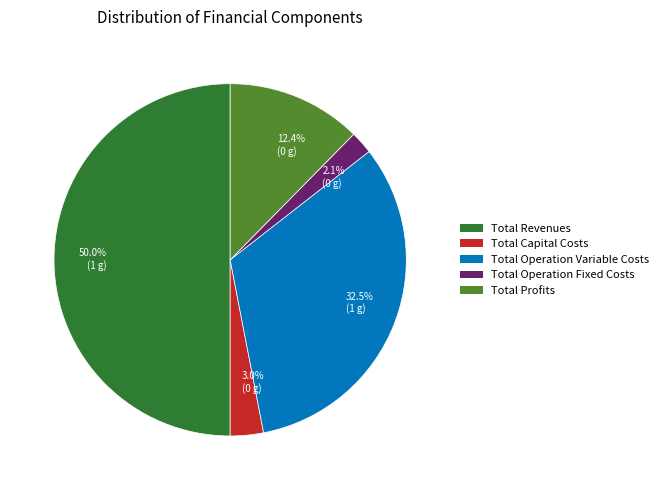

Does Total Profits represent more than half of the total?

No